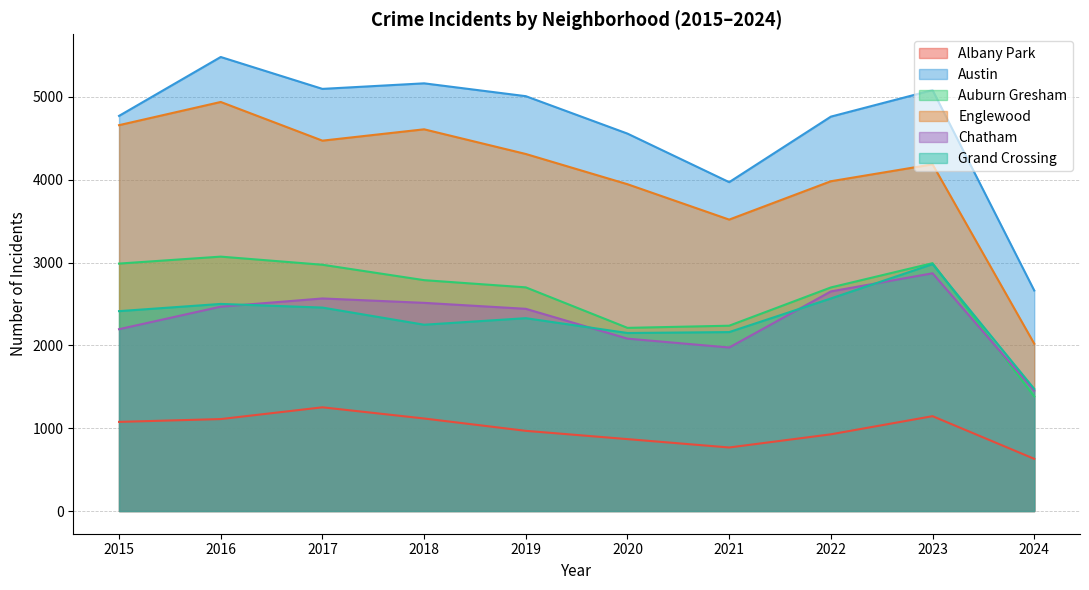

Between 2017 and 2021, which series saw the biggest shift?

Austin